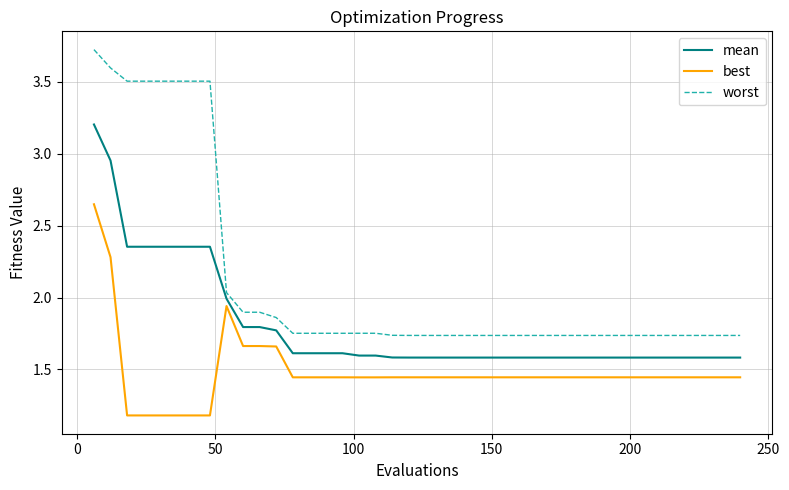

At how many categories does at least one series exceed 3?

8